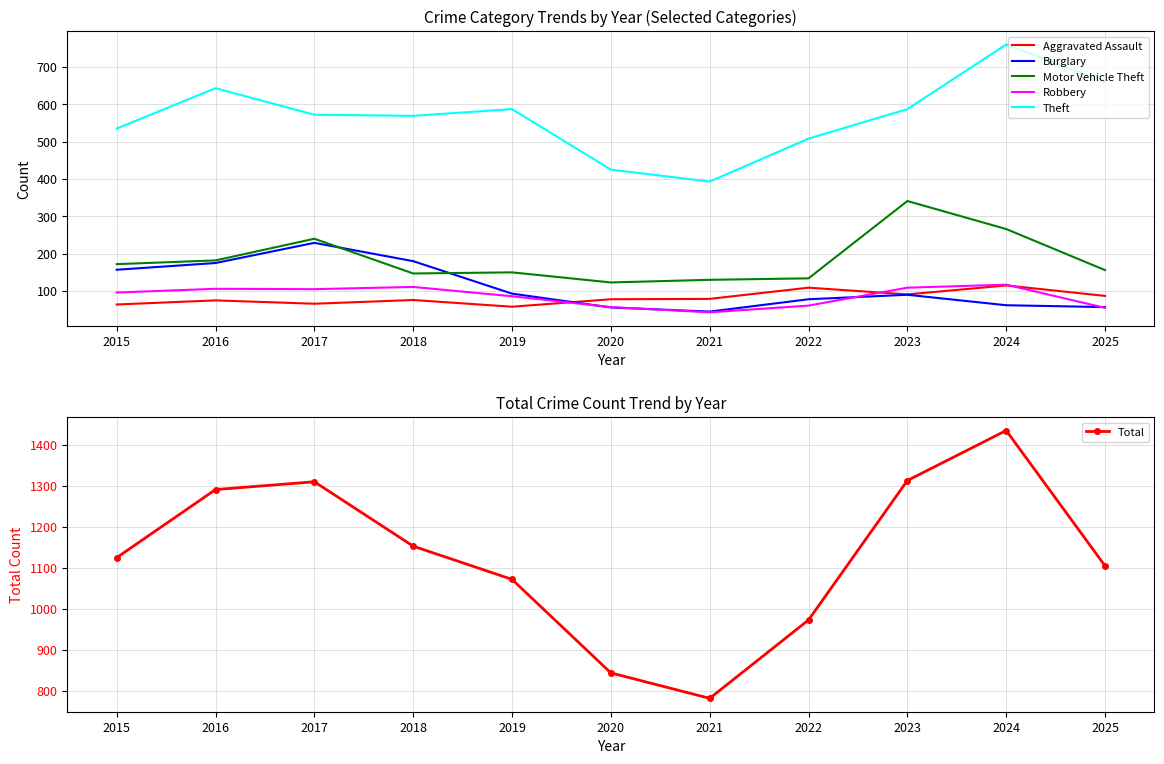

True or false: Robbery has more than 1 interior local peaks.

True